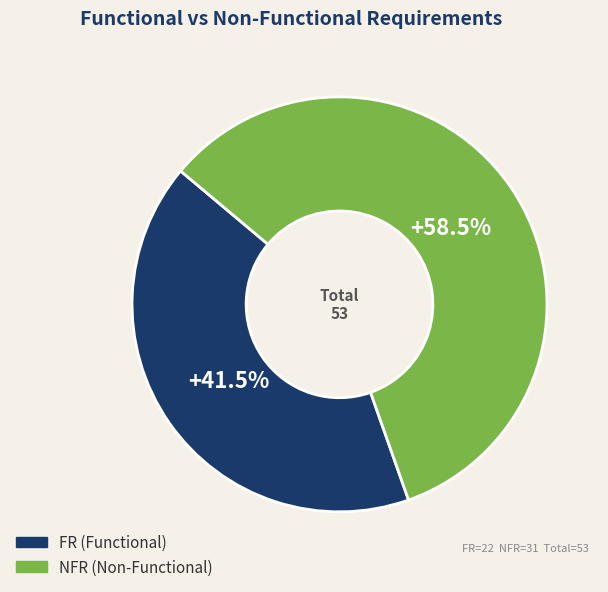

What is the total percentage of FR and NFR?

100.0%